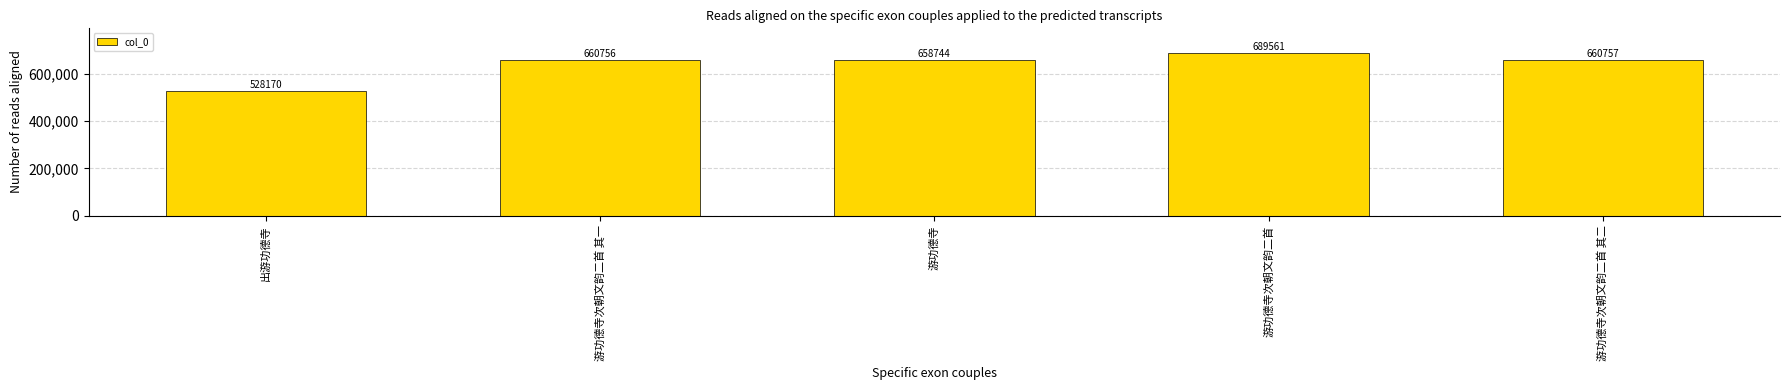

The value at 游功德寺次朝文韵二首 is 248374. True or false?

False